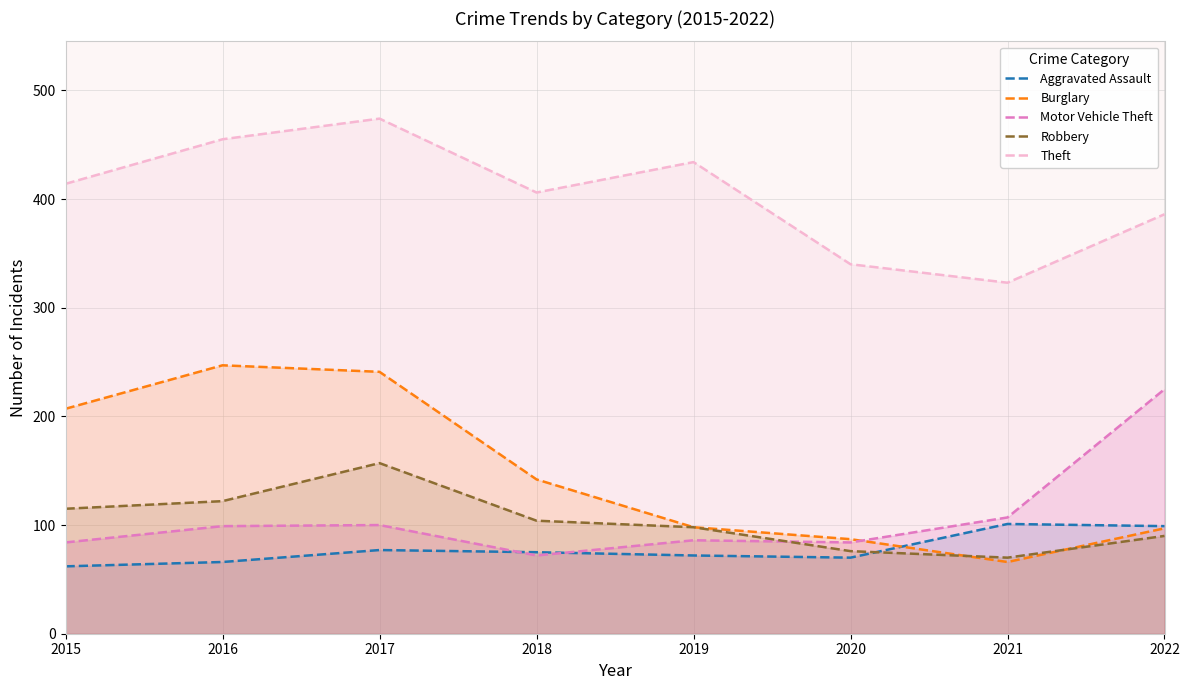

At which category does the chart reach its peak across all series?

2017